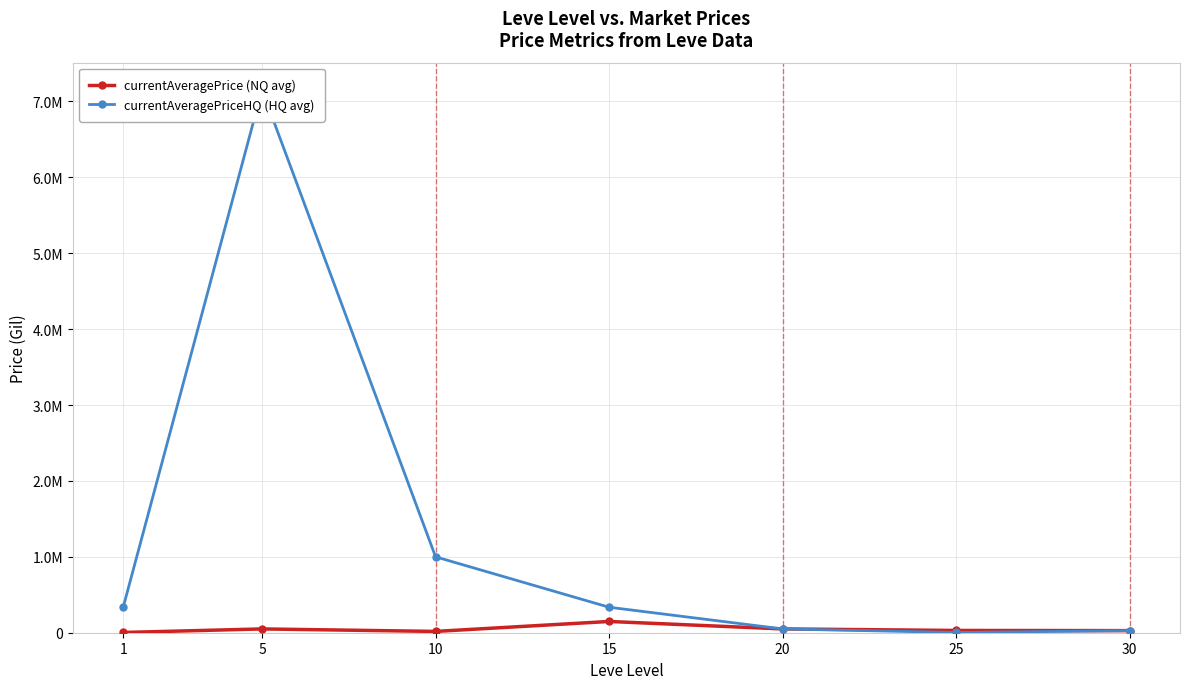

Is this an area chart (filled region under the line)?

No